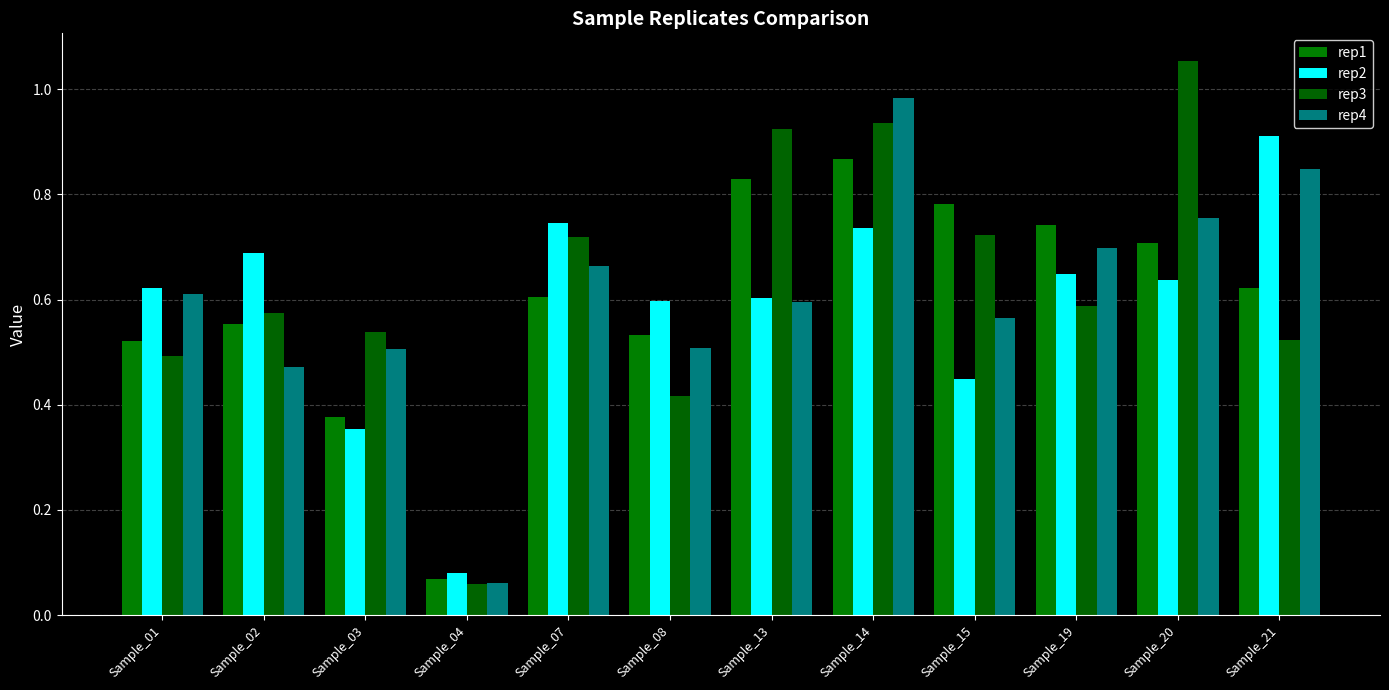

What is the value of the rep1 bar at the 4th from the left?

0.1